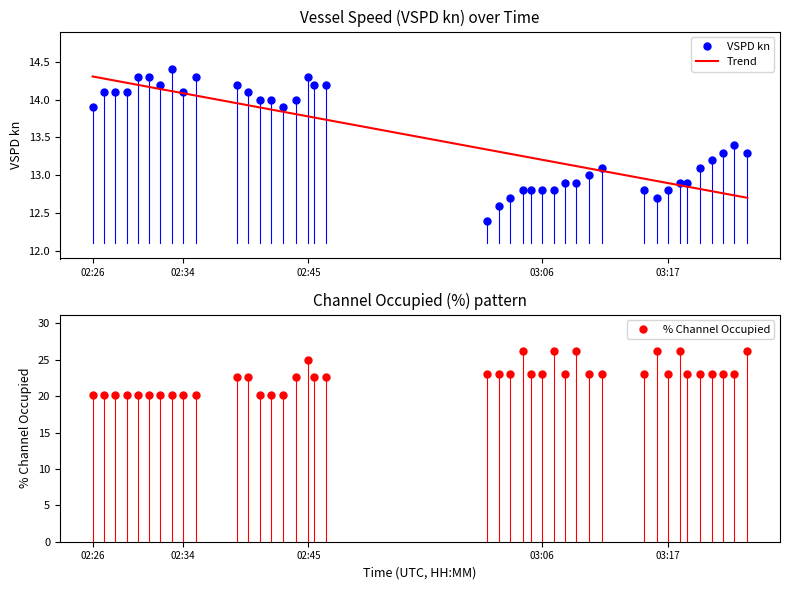

Reading left to right, what are all the values shown in this chart?

VSPD kn: 13.9	14.1	14.1	14.1	14.3	14.3	14.2	14.4	14.1	14.3	14.2	14.1	14.0	14.0	13.9	14.0	14.3	14.2	14.2	12.4	12.6	12.7	12.8	12.8	12.8	12.8	12.9	12.9	13.0	13.1	12.8	12.7	12.8	12.9	12.9	13.1	13.2	13.3	13.4	13.3
Trend: 14.3	14.3	14.3	14.2	14.2	14.2	14.1	14.1	14.1	14.1	14.0	13.9	13.9	13.9	13.8	13.8	13.8	13.8	13.7	13.3	13.3	13.3	13.3	13.2	13.2	13.2	13.1	13.1	13.1	13.1	13.0	12.9	12.9	12.9	12.9	12.8	12.8	12.8	12.7	12.7
% Channel Occupied: 20.2	20.2	20.2	20.2	20.2	20.2	20.2	20.2	20.2	20.2	22.7	22.7	20.2	20.2	20.2	22.7	25.0	22.7	22.7	23.0	23.0	23.0	26.2	23.0	23.0	26.2	23.0	26.2	23.0	23.0	23.0	26.2	23.0	26.2	23.0	23.0	23.0	23.0	23.0	26.2